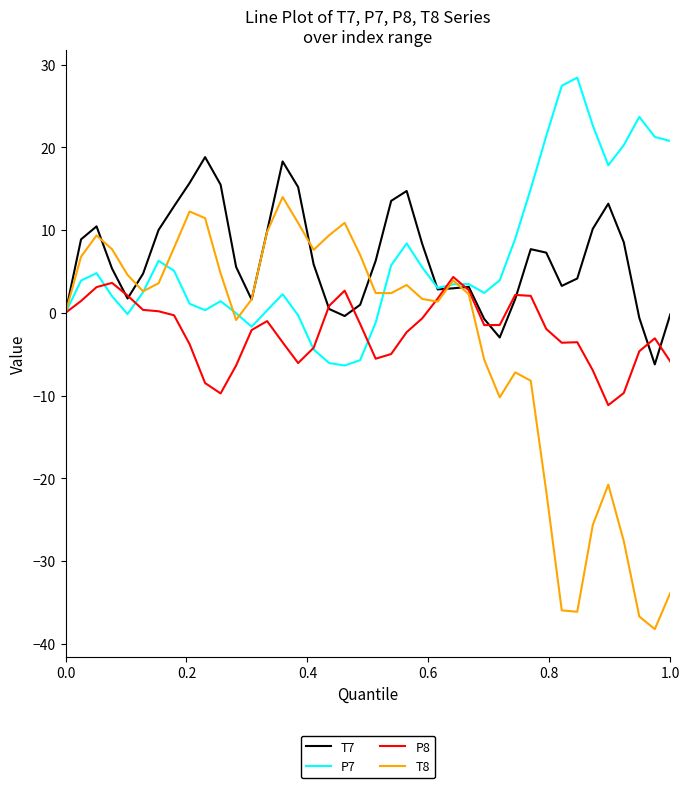

Count the number of categories in the chart.

40